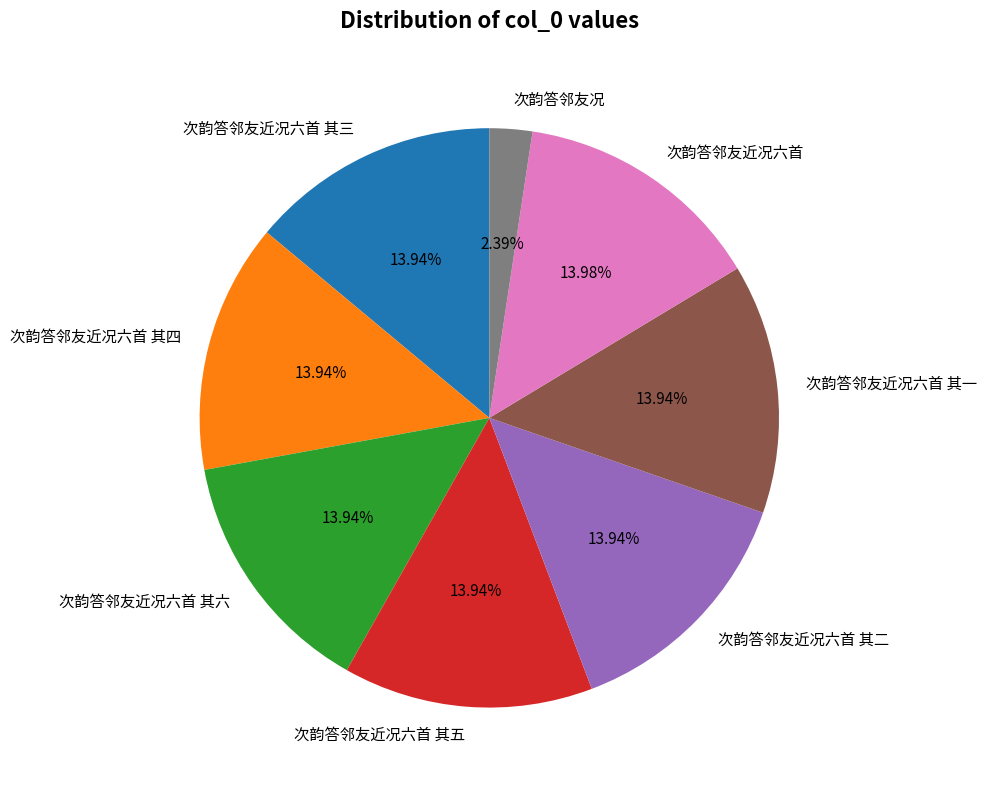

True or false: 次韵答邻友近况六首 其三 accounts for 8% of the total.

False